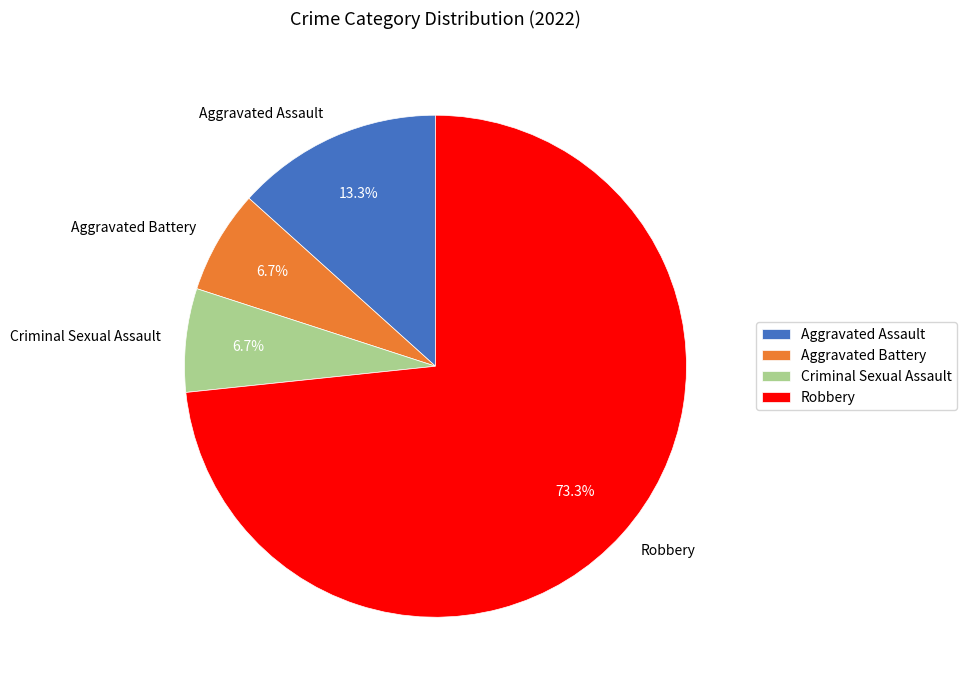

What is the largest slice in the pie chart?

Robbery